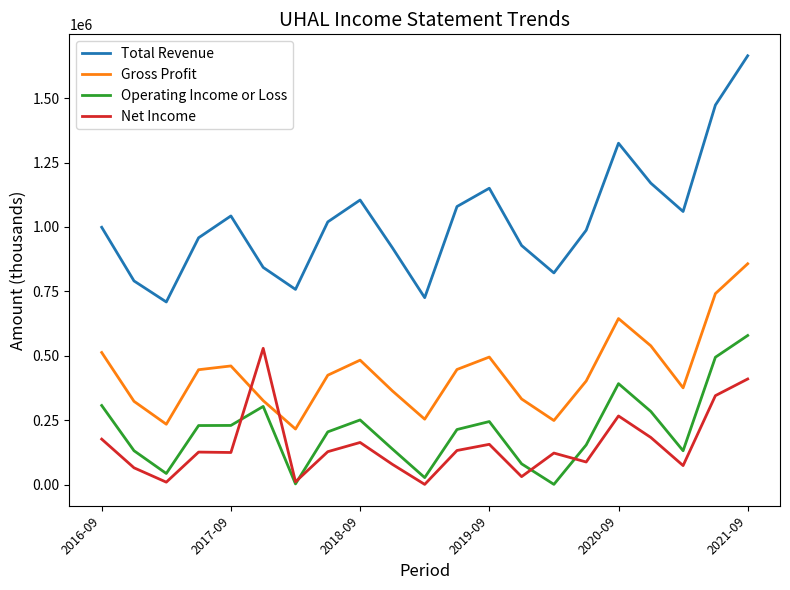

Which series has the largest total across all categories?

Total Revenue